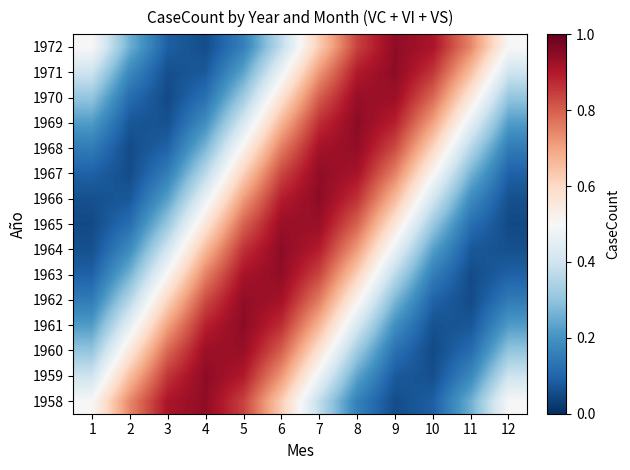

What is the total value across all series at 10?

5.8